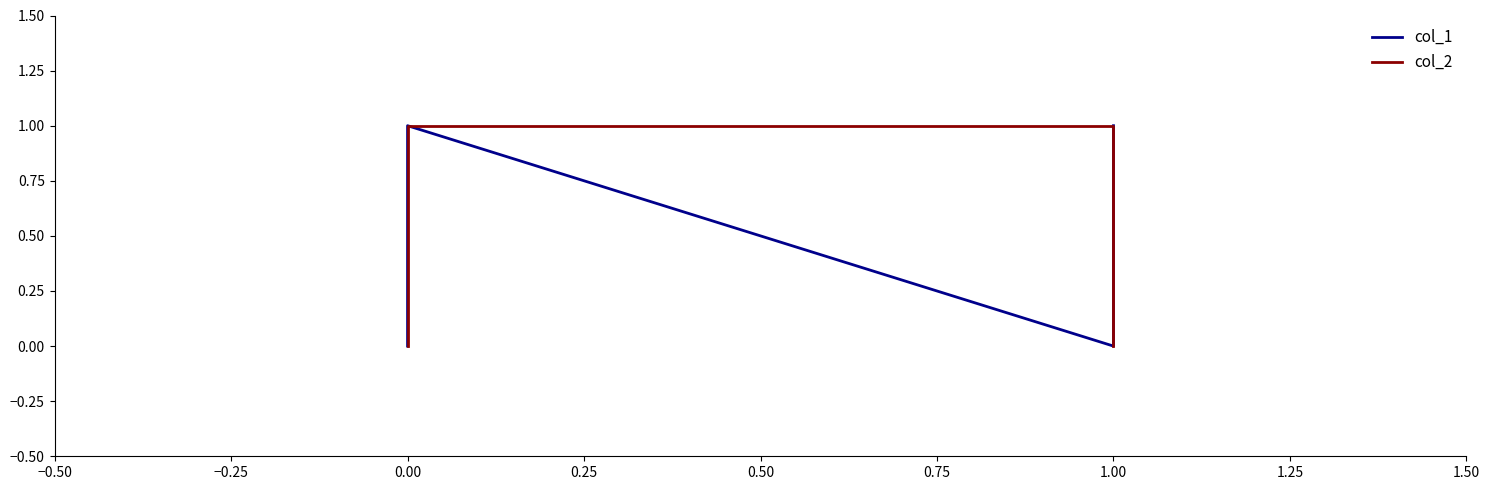

What is the difference between the maximum and second lowest values in the col_1 series?

1